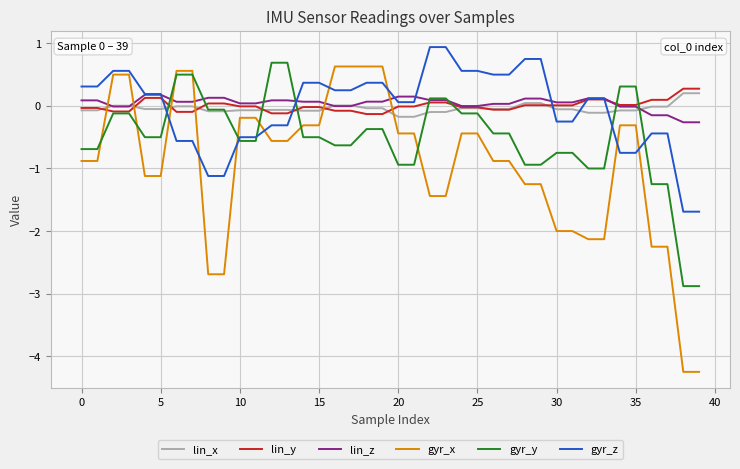

What is the highest value of the gyr_x series?

0.6